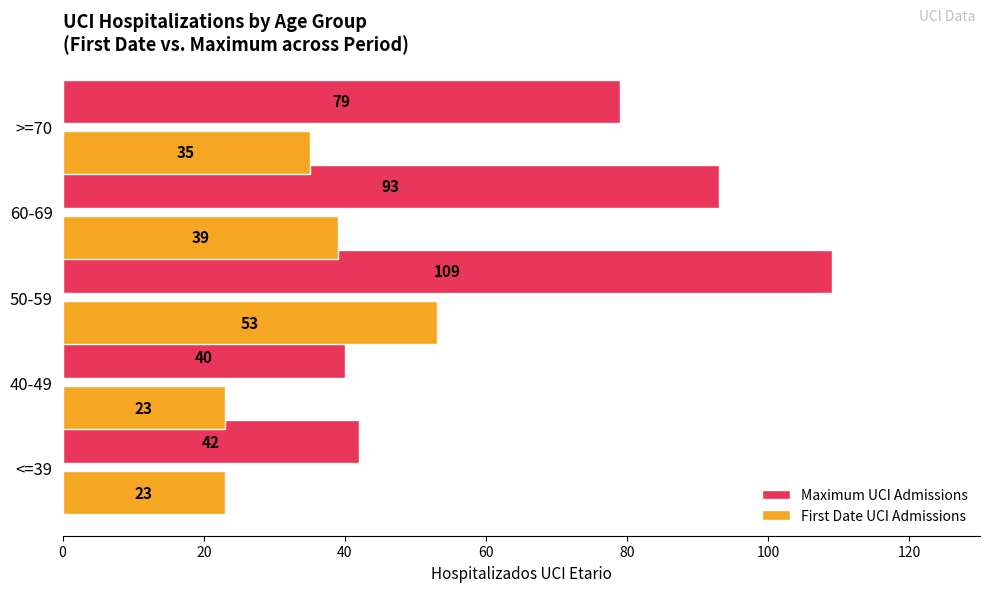

Which series has the widest spread of values?

Maximum UCI Admissions